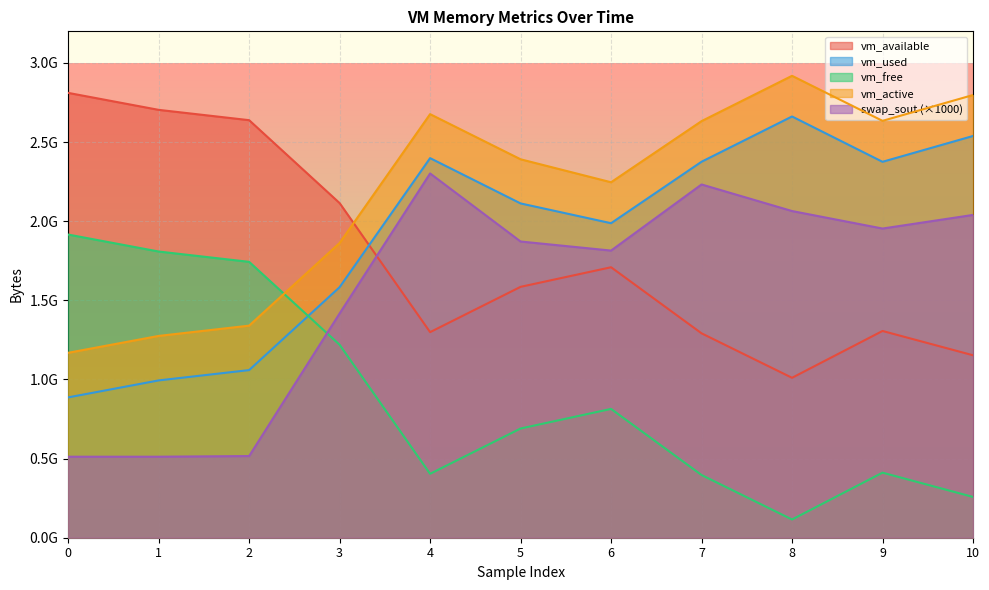

What are all the series names shown in the legend?

vm_available, vm_used, vm_free, vm_active, swap_sout (×1000)